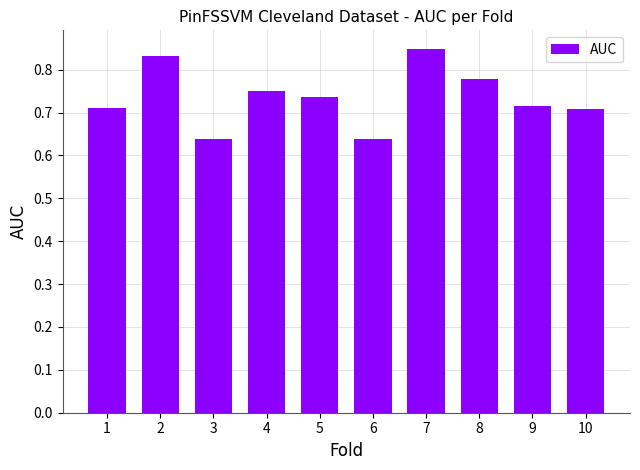

Does the chart contain stacked bars?

No